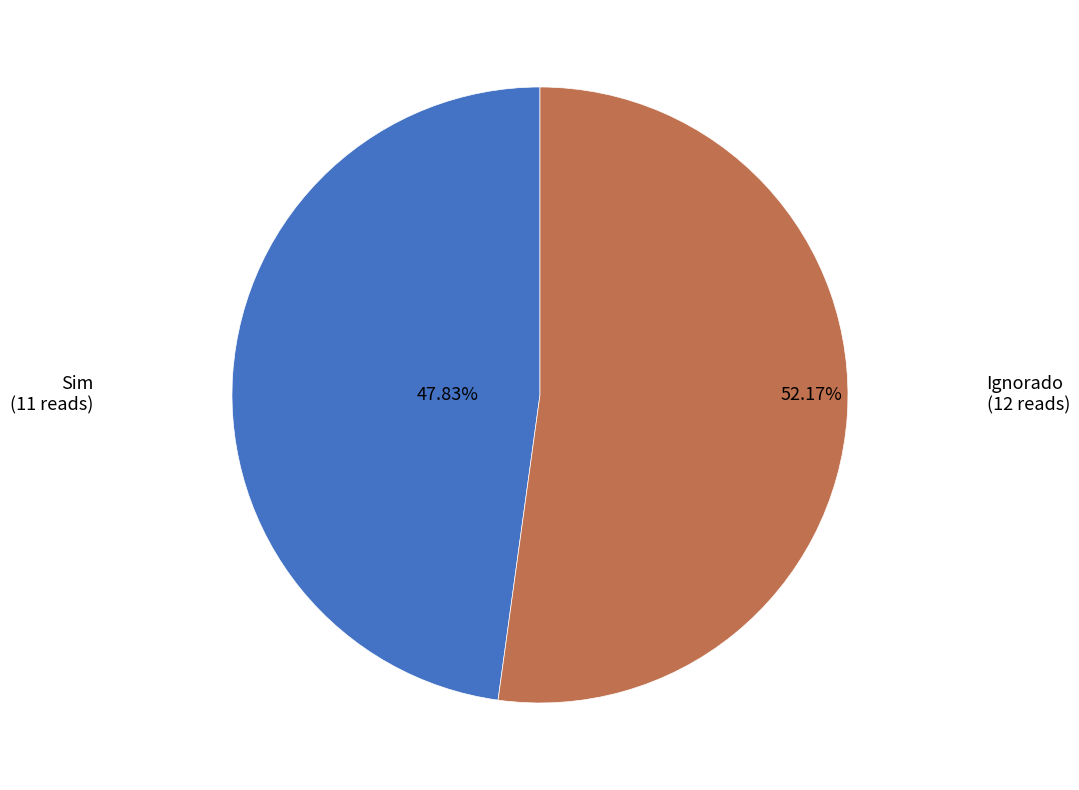

Is there a majority slice in this chart?

Yes